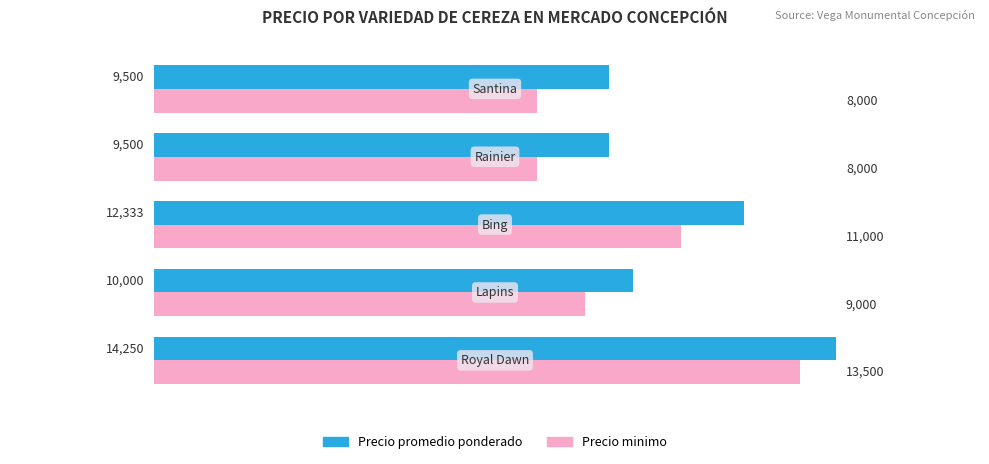

Count the number of categories in the chart.

5